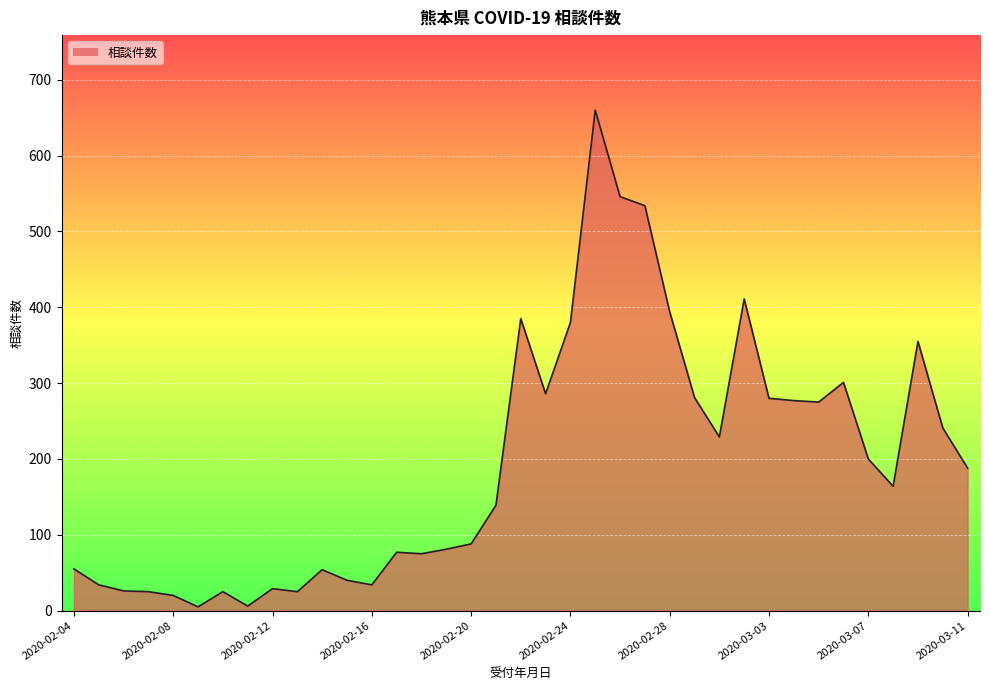

What is the maximum value shown in the chart?

660